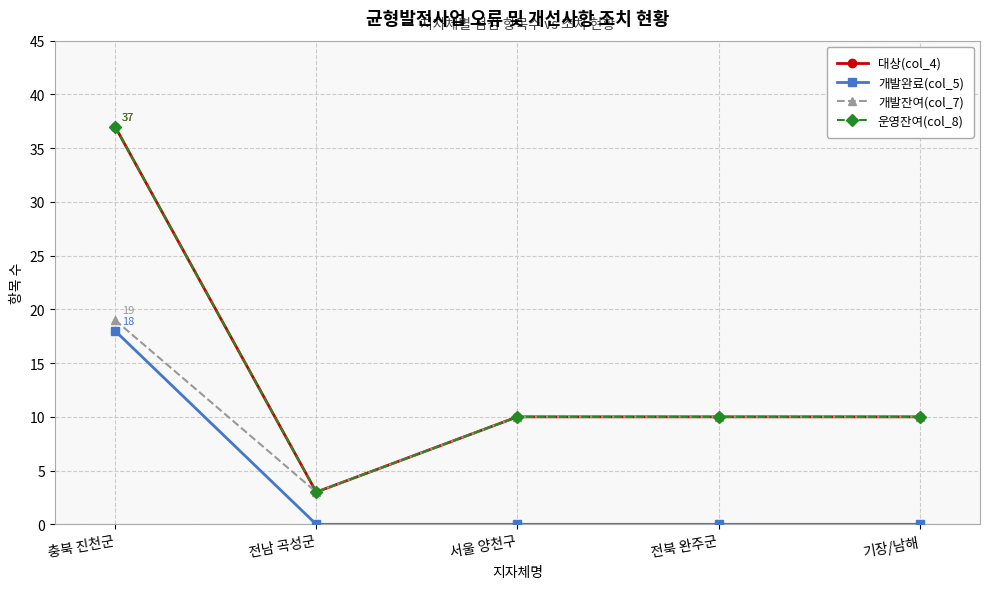

Which category has the highest value in the 개발잔여(col_7) series?

충북 진천군